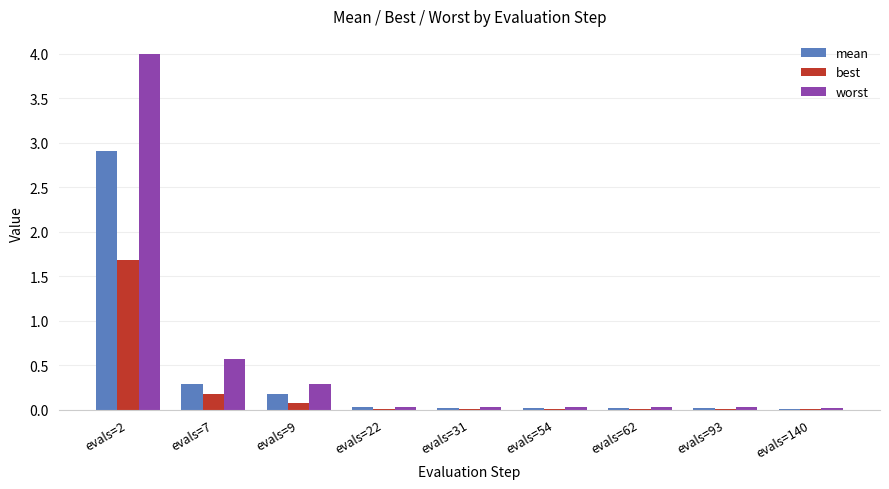

Which series has the largest total across all categories?

worst